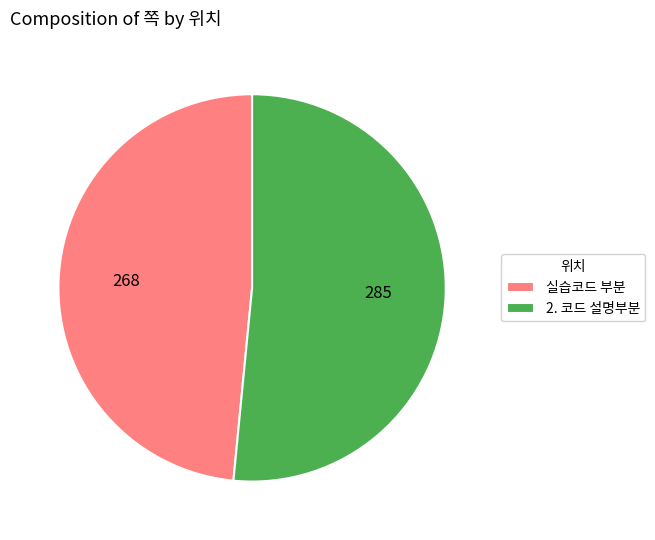

Is there a majority slice in this chart?

Yes